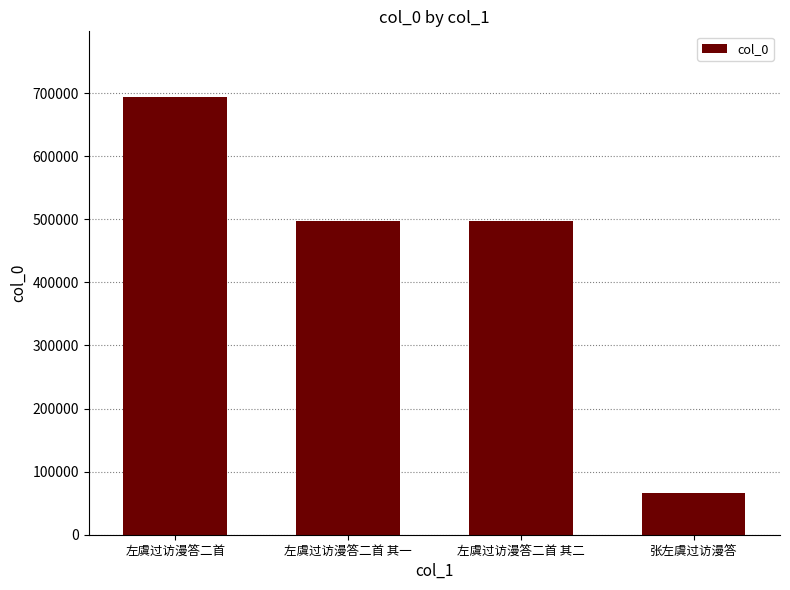

How many bars are there in total?

4